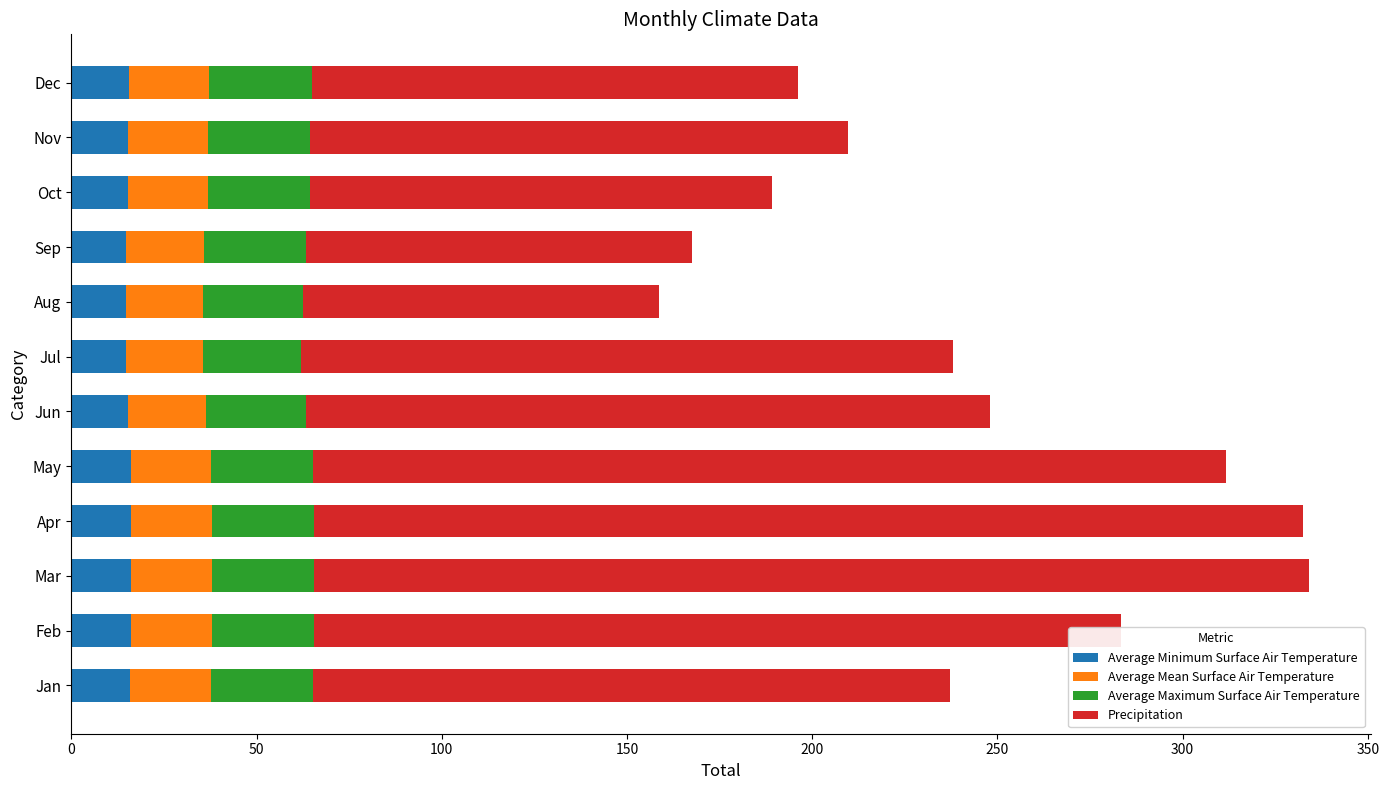

What is the average value of the Average Minimum Surface Air Temperature series?

15.5